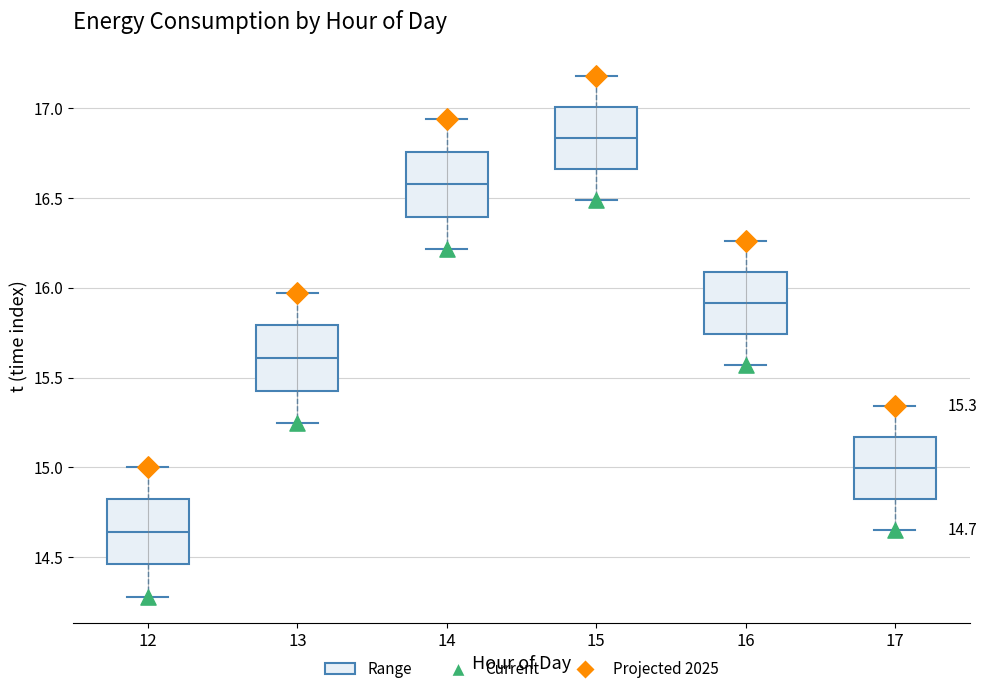

Which box has the lowest median line?

12